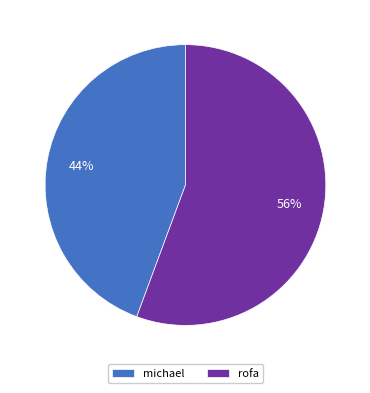

Between michael and rofa, which is larger?

rofa